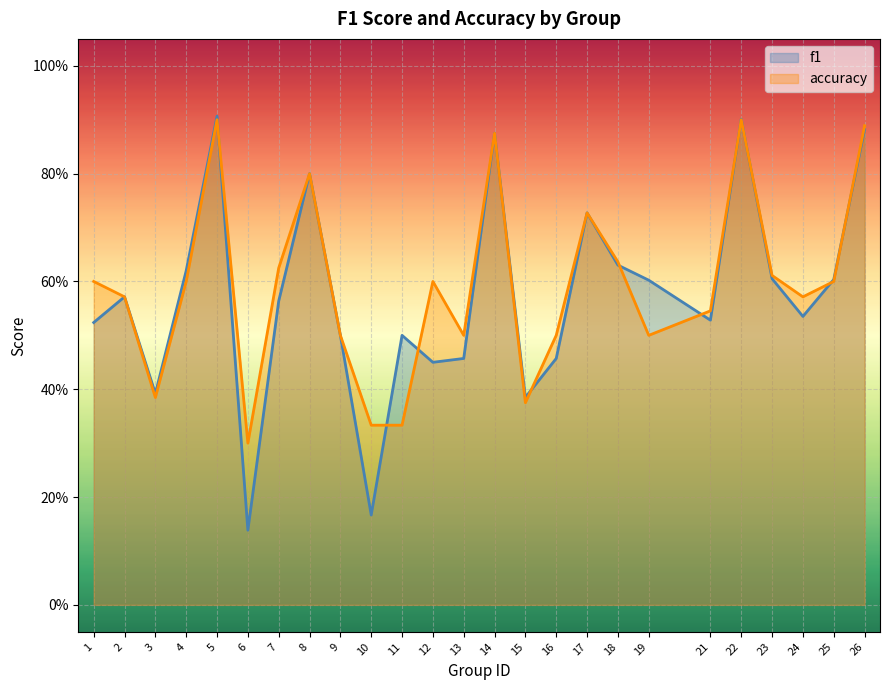

After their last crossing, which series has the higher values: f1 or accuracy?

accuracy